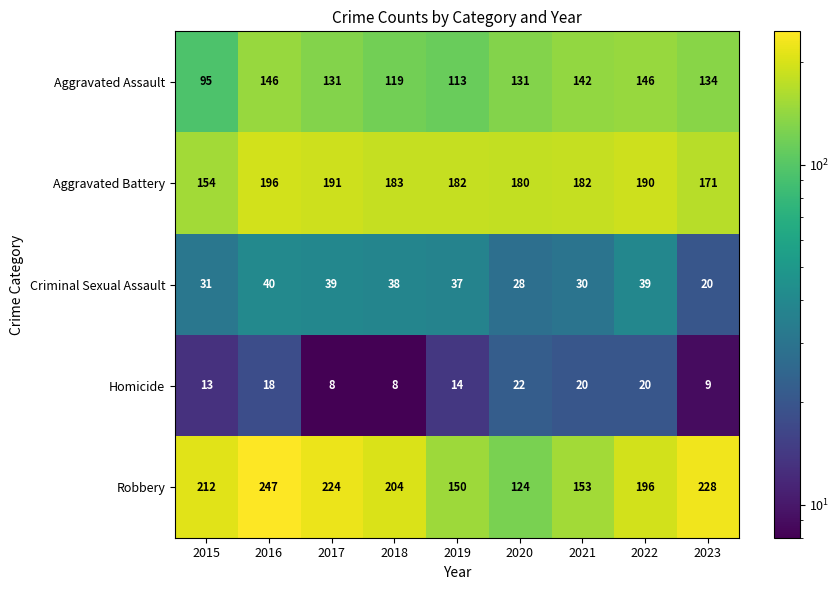

The value of Robbery at 2023 is 369. True or false?

False